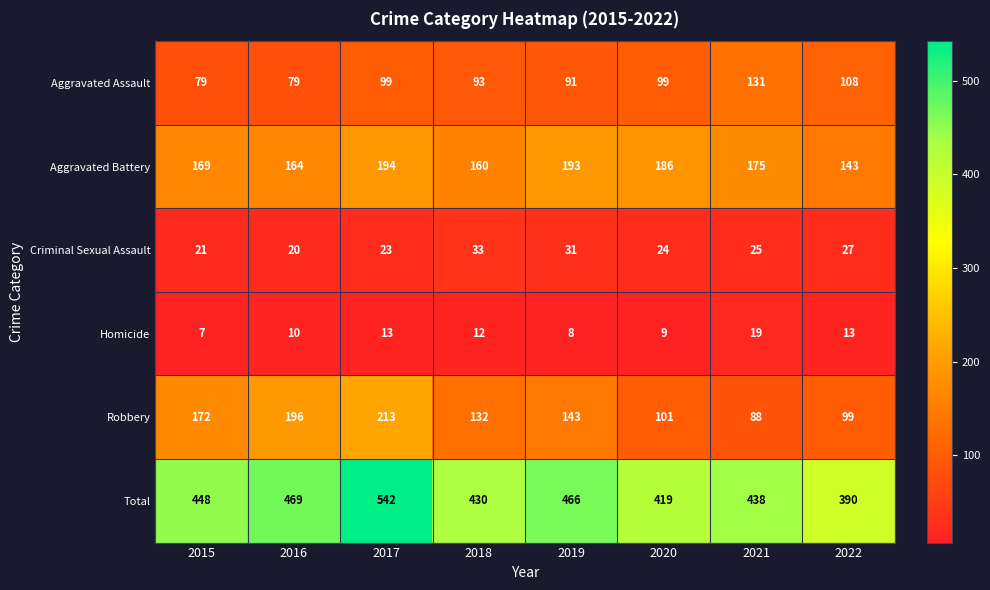

Which series has the largest range (max minus min)?

Total